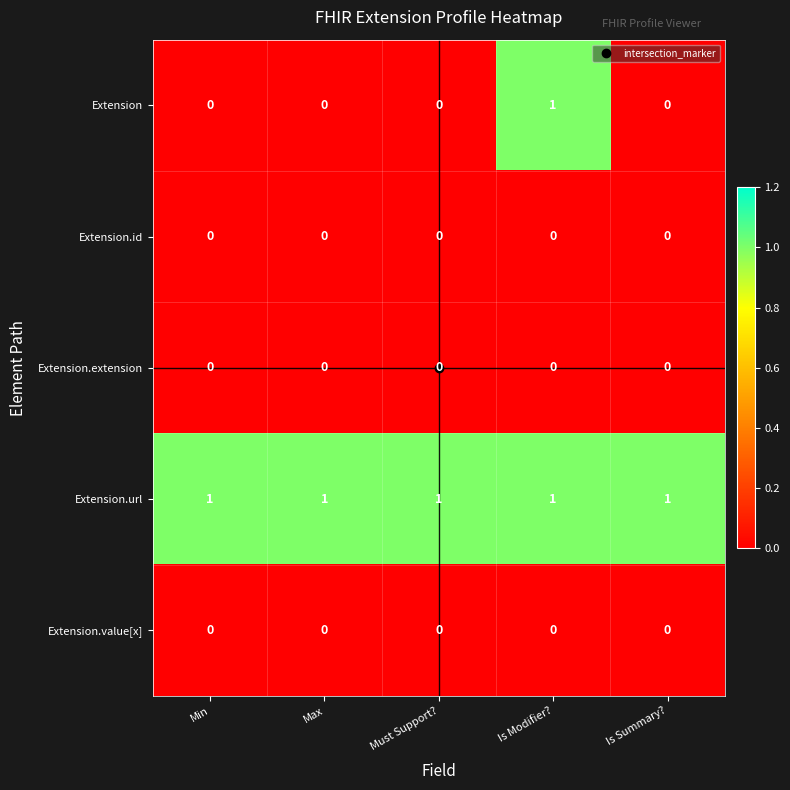

The Extension.id series shows 0 at Is Modifier?. True or false?

True